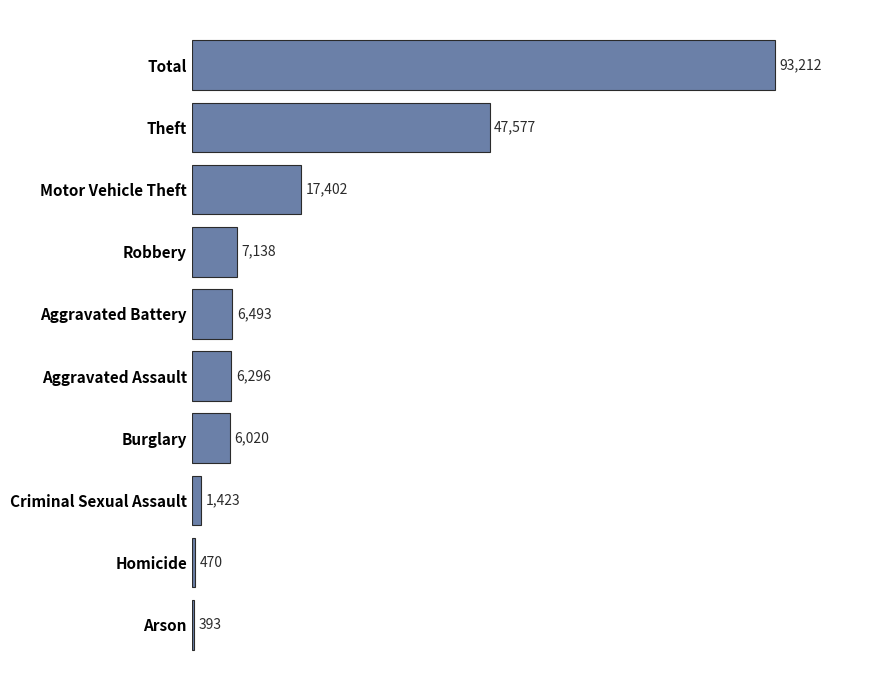

Reading bottom to top, extract all data points from this chart.

393	470	1423	6020	6296	6493	7138	17402	47577	93212